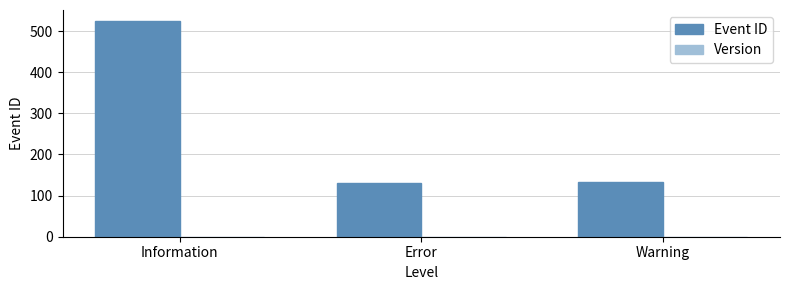

What is the sum of all values?

789